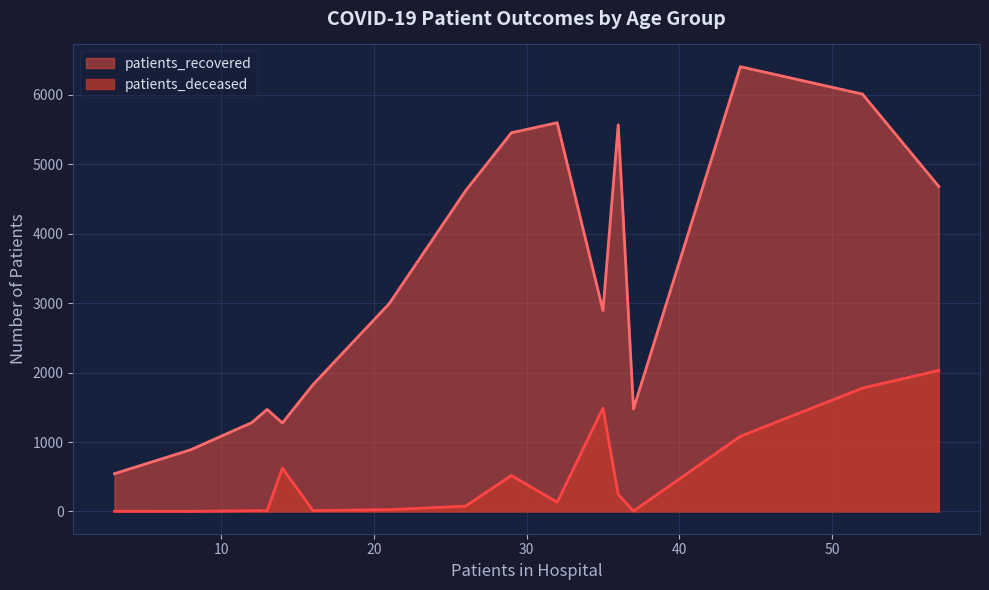

List the series in order of their overall mean, lowest first.

patients_deceased, patients_recovered